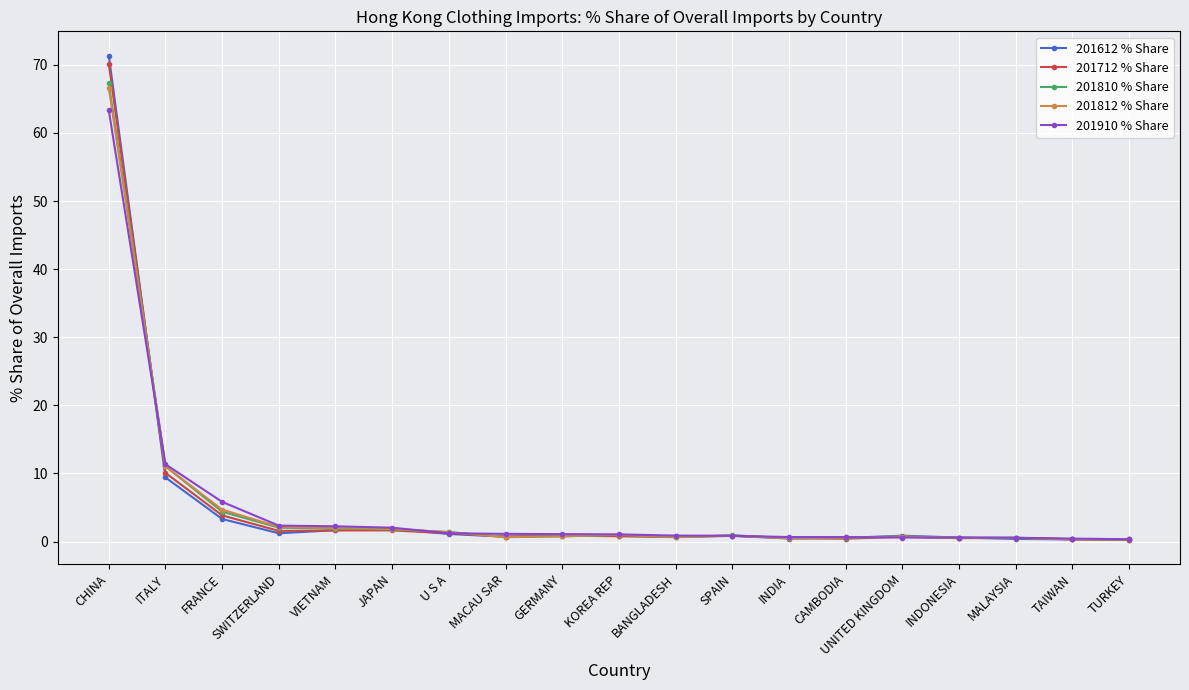

Is it true that 201810 % Share equals 0.9 at SPAIN?

True